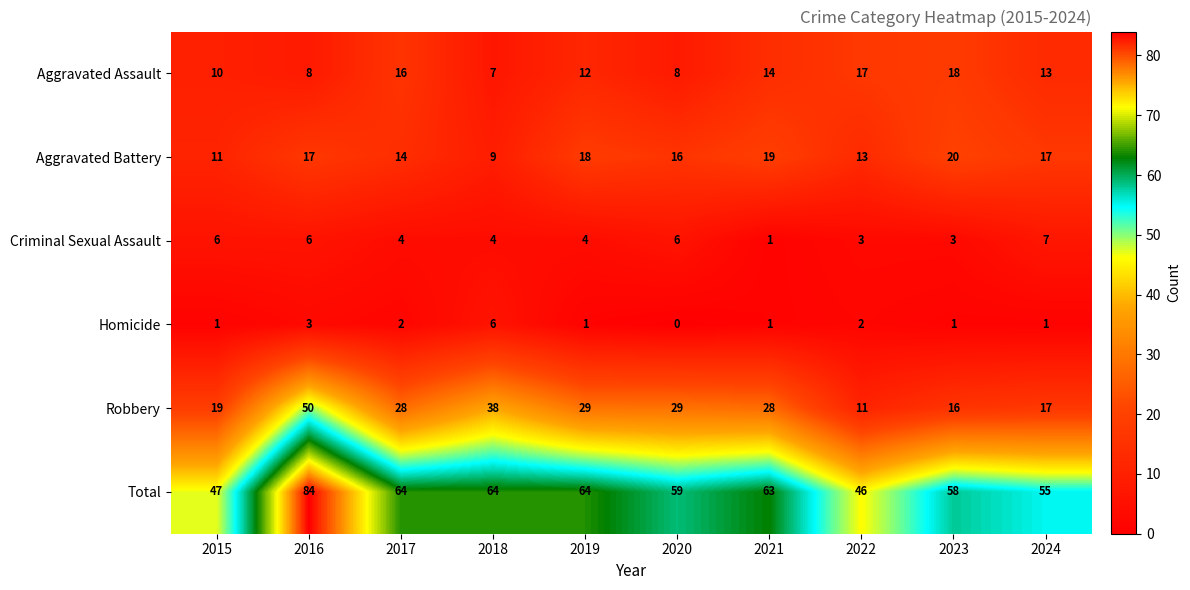

What is the total value across all series at 2023?

116